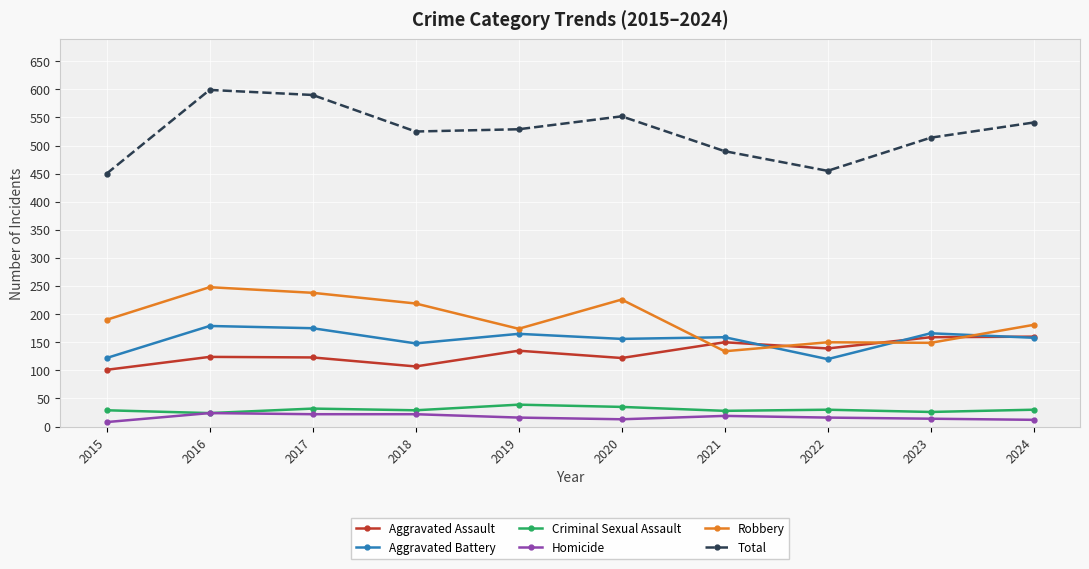

What is the minimum value for Total?

450